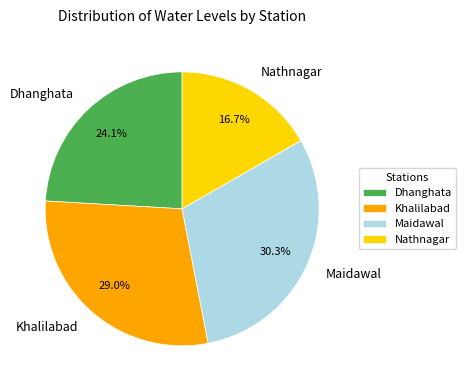

To the nearest percent, what is the combined percentage of Khalilabad and Dhanghata?

53%